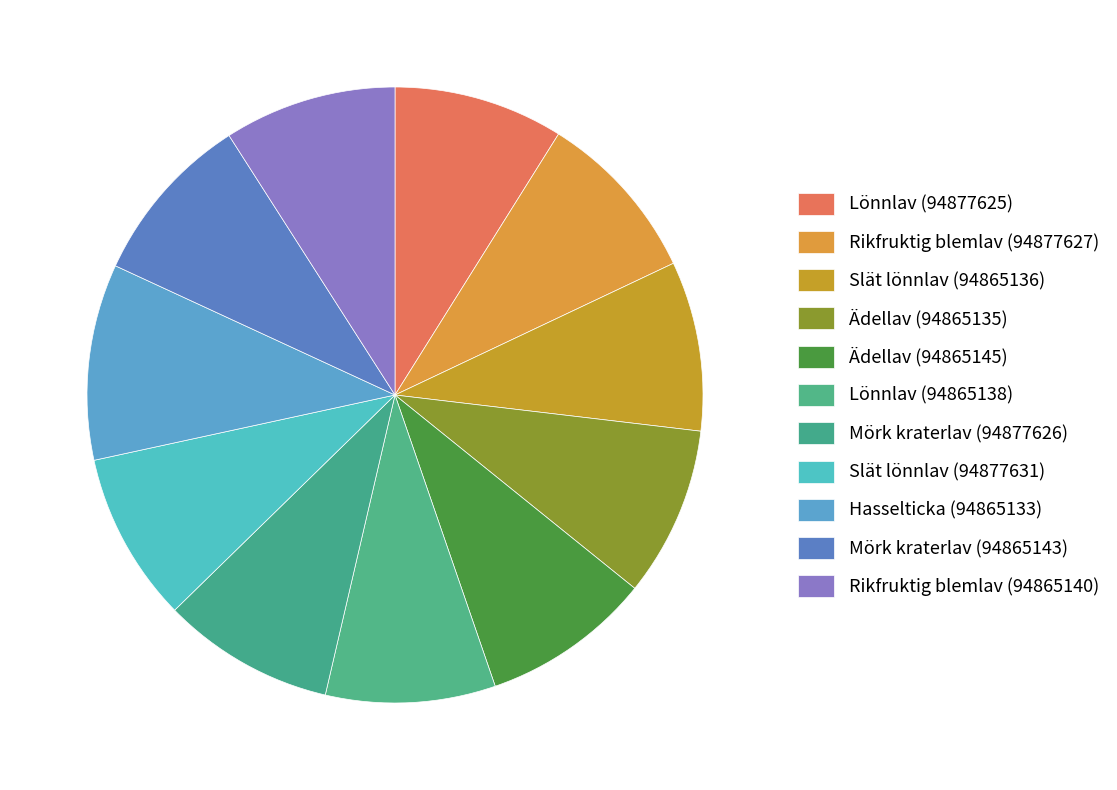

Rank the categories by value from lowest to highest.

Slät lönnlav (94865136), Slät lönnlav (94877631), Lönnlav (94877625), Lönnlav (94865138), Ädellav (94865135), Ädellav (94865145), Mörk kraterlav (94877626), Mörk kraterlav (94865143), Rikfruktig blemlav (94877627), Rikfruktig blemlav (94865140), Hasselticka (94865133)